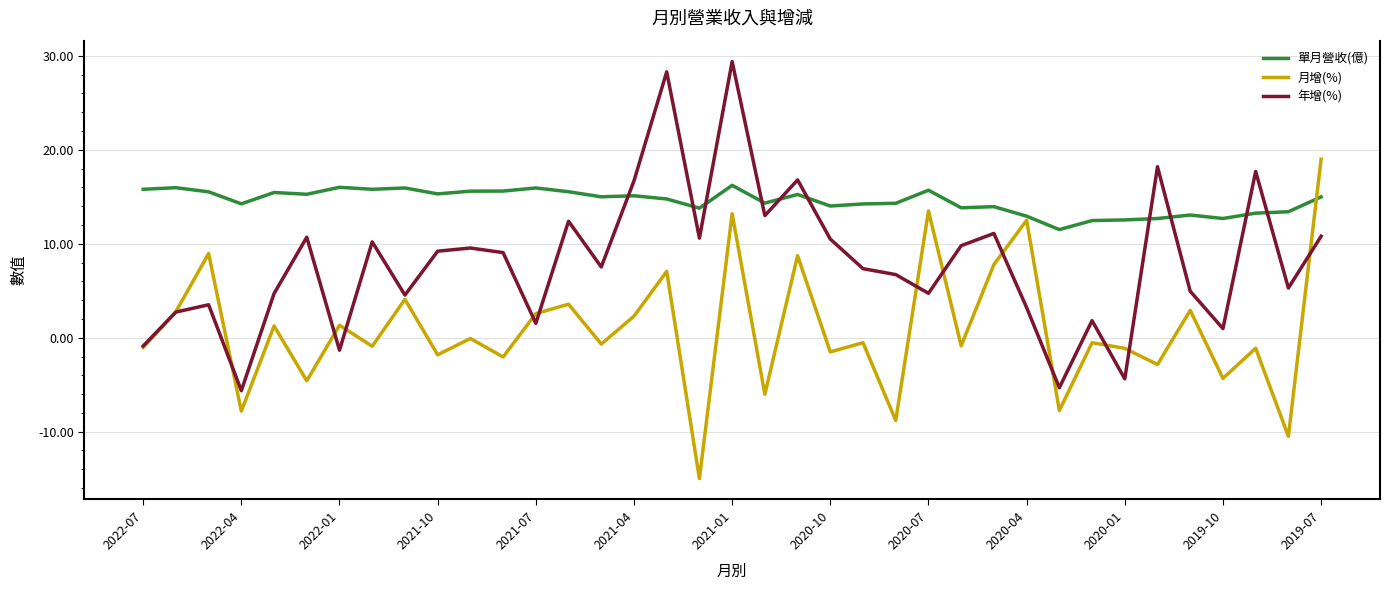

Rank the series by their maximum value, from lowest to highest.

單月營收(億), 月增(%), 年增(%)